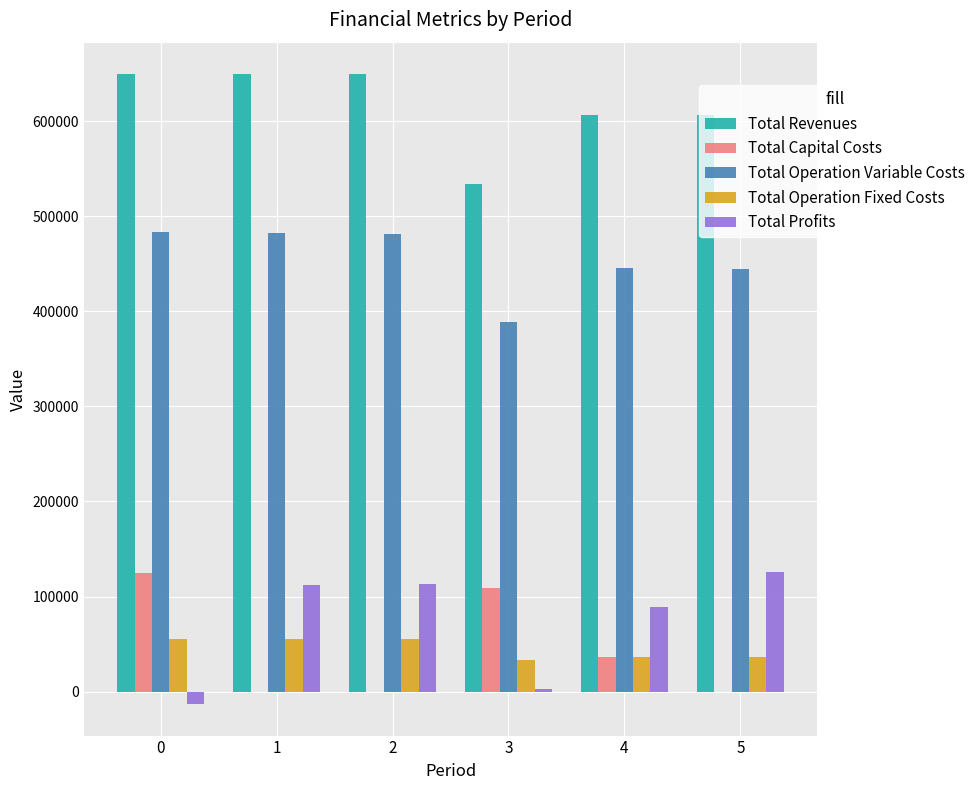

How many groups of bars are there?

6